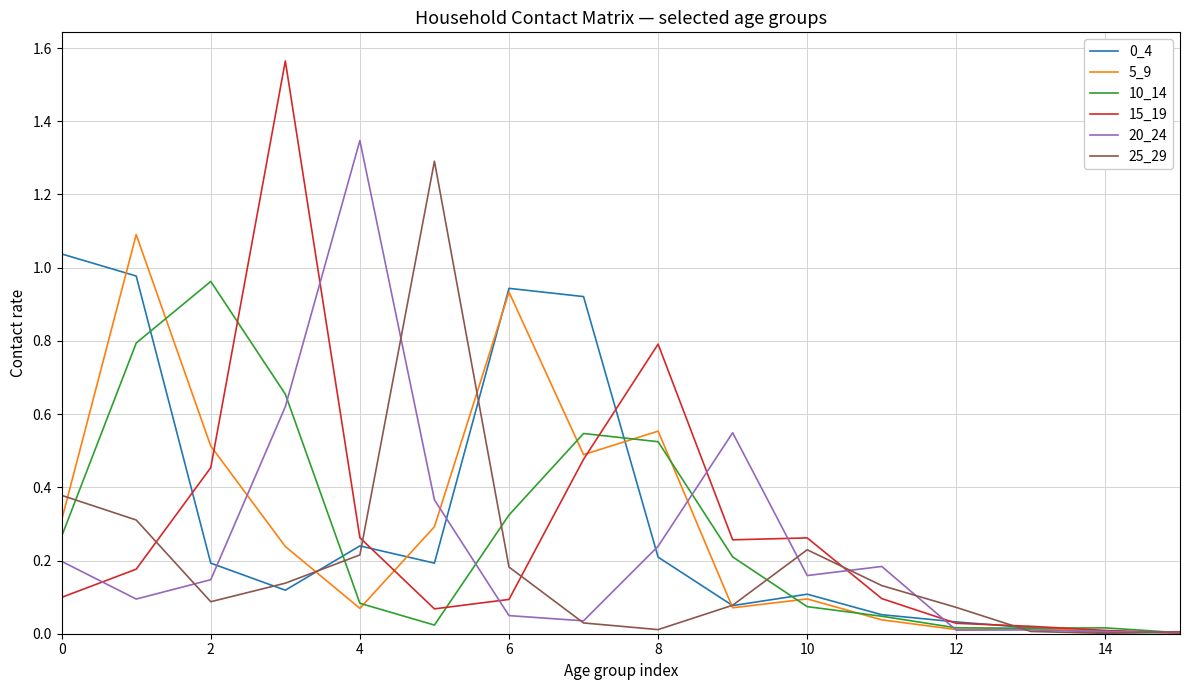

How many interior local peaks does the 0_4 series have?

3